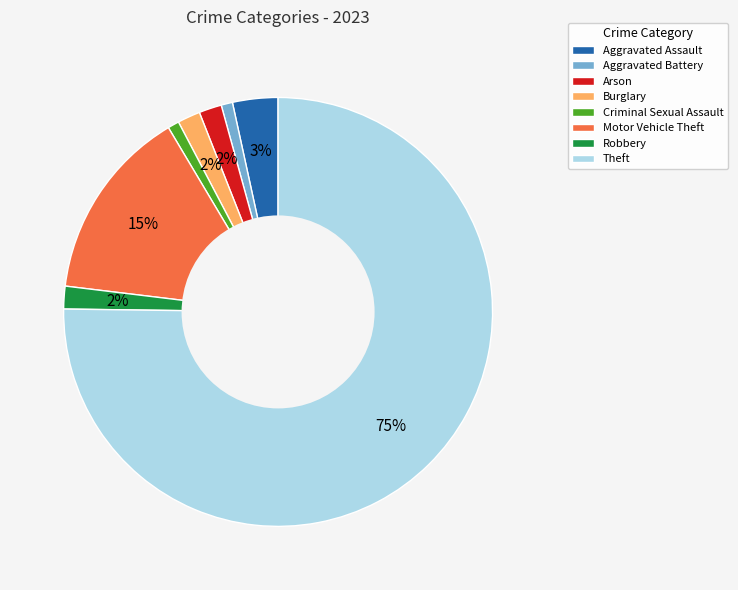

What percentage is the Criminal Sexual Assault slice, to the nearest percent?

1%